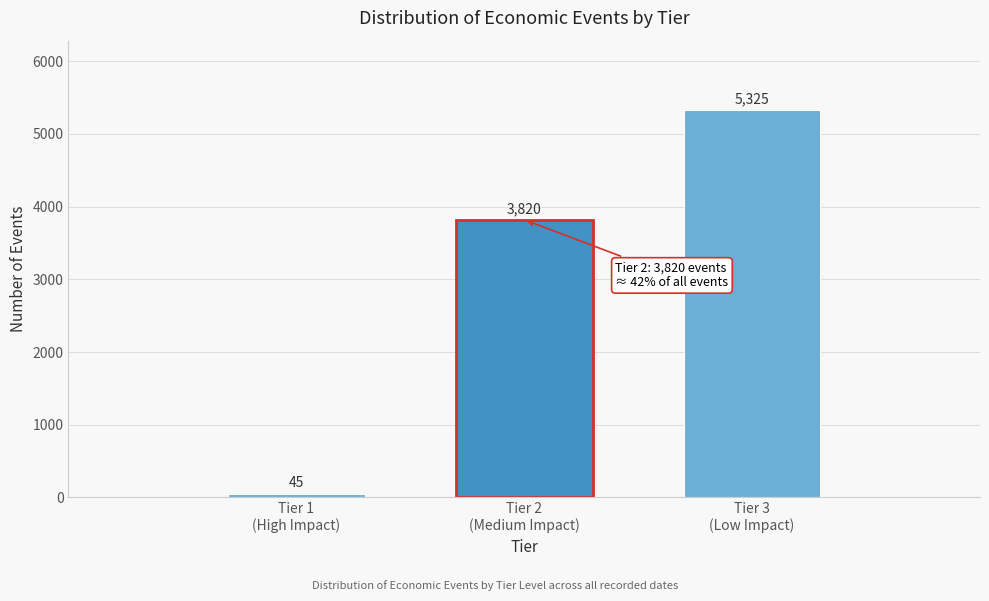

Reading left to right, what are all the values shown in this chart?

45	3820	5325